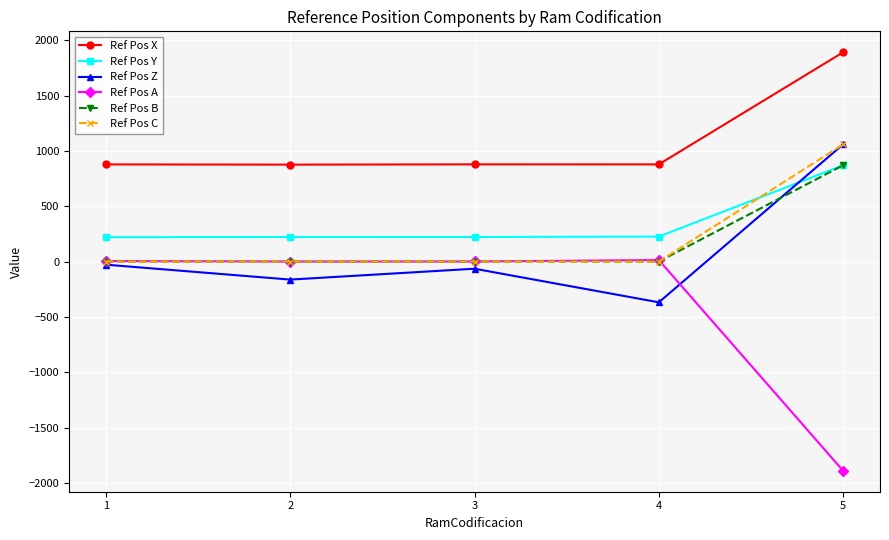

Which series has the largest total across all categories?

Ref Pos X